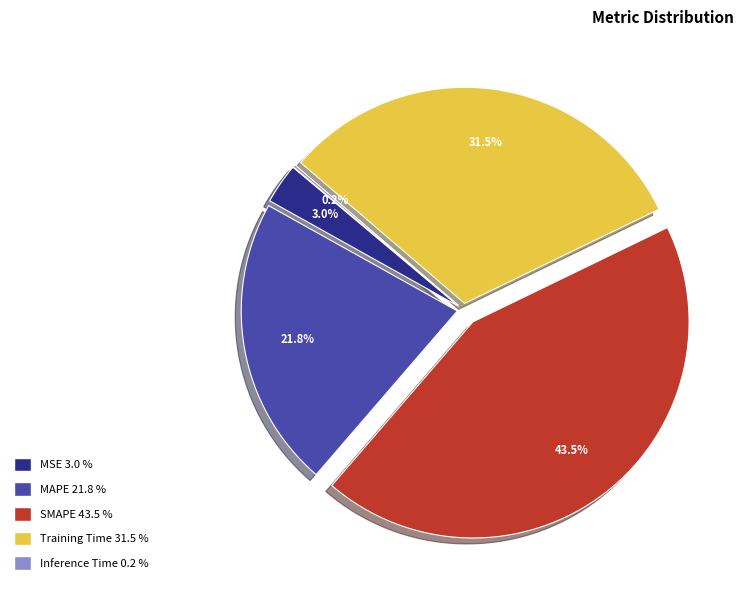

How much of the chart is everything except MAPE?

78.2%